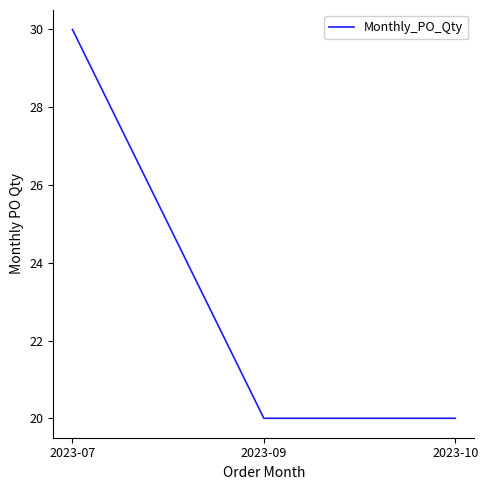

What is the maximum value shown in the chart?

30